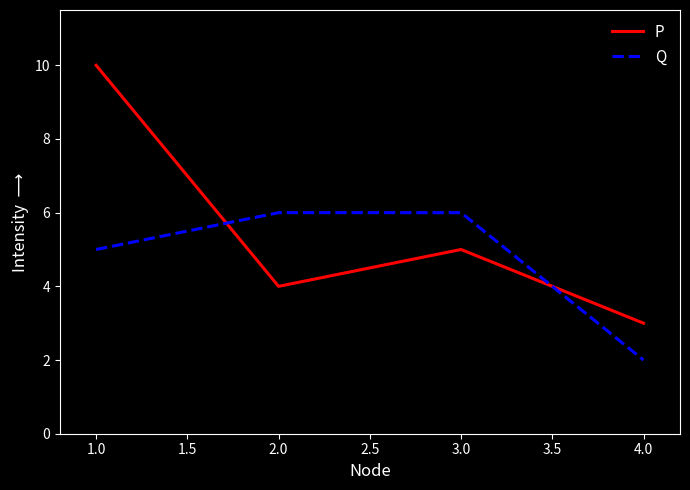

Does the chart have visible grid lines?

No